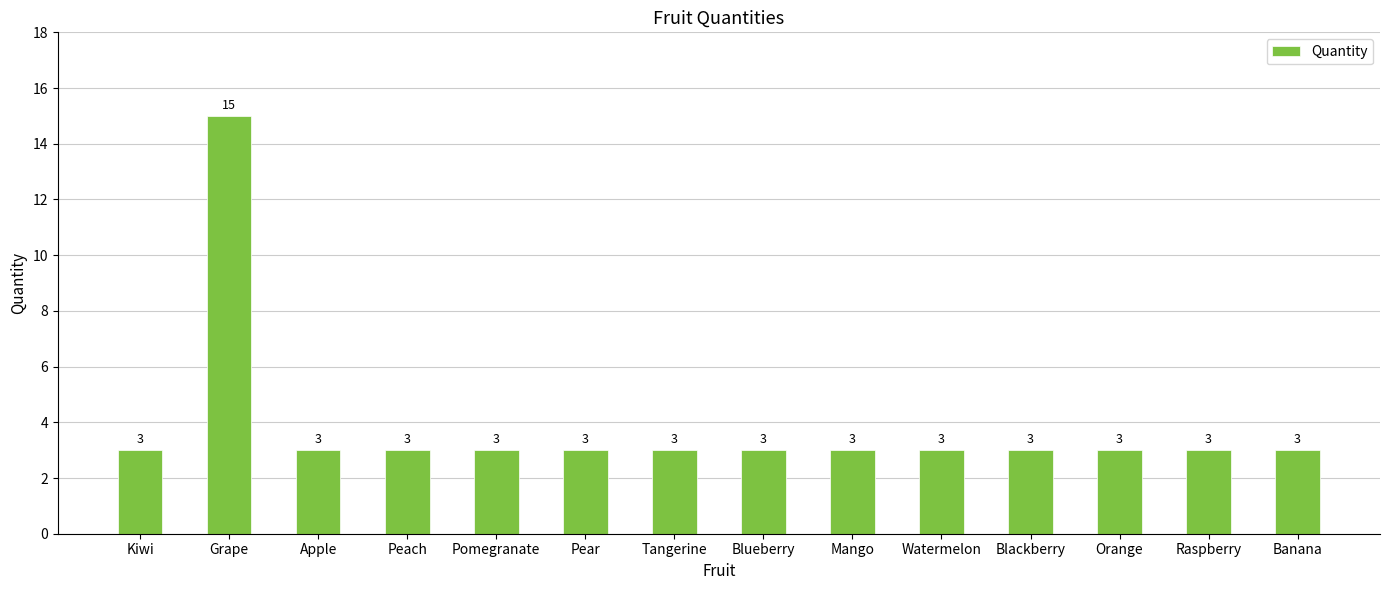

The chart shows a value of 3 at Raspberry. True or false?

True